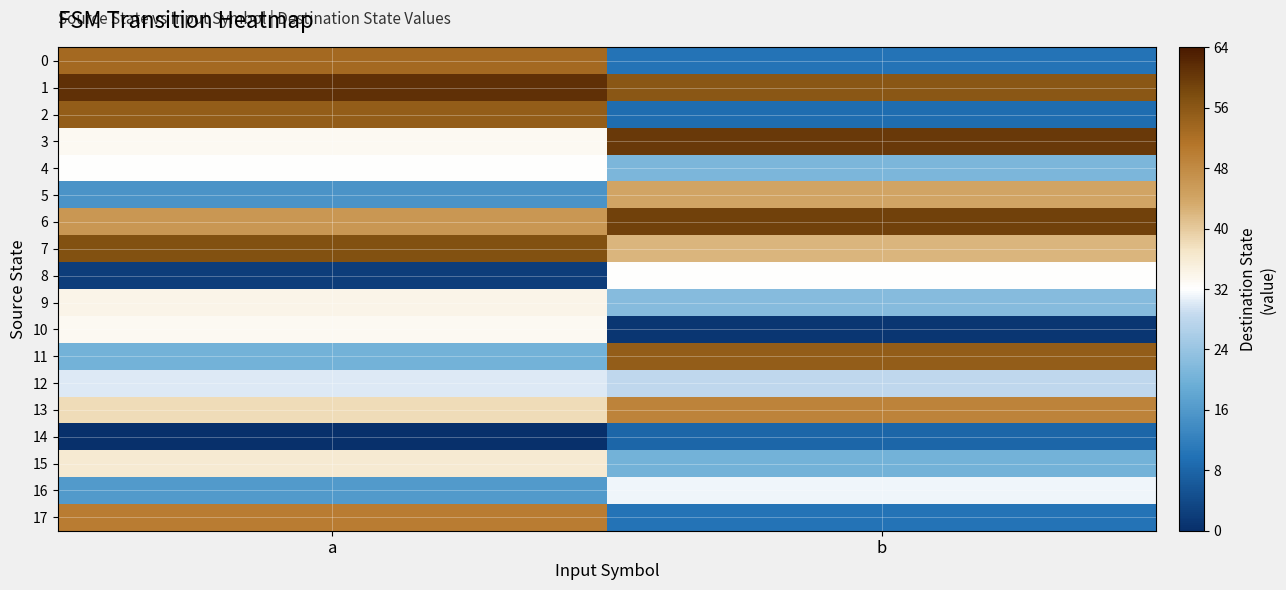

Reading left to right, extract all data points from this chart.

0: a=53	b=10
1: a=61	b=56
2: a=55	b=9
3: a=33	b=60
4: a=32	b=21
5: a=15	b=44
6: a=46	b=59
7: a=57	b=42
8: a=2	b=32
9: a=34	b=22
10: a=33	b=1
11: a=20	b=55
12: a=30	b=28
13: a=38	b=49
14: a=0	b=8
15: a=36	b=20
16: a=16	b=31
17: a=50	b=10